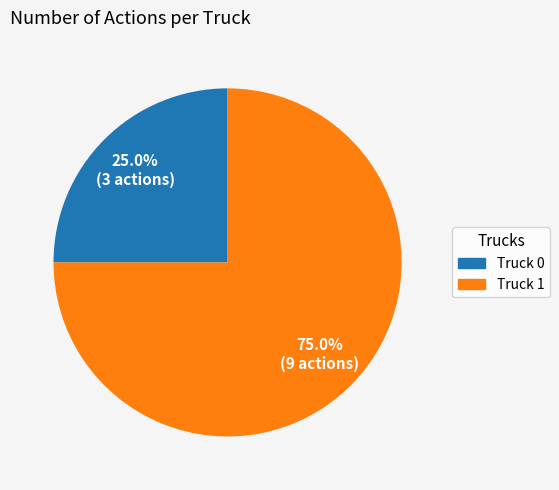

Rank the categories by value from highest to lowest.

Truck 1, Truck 0